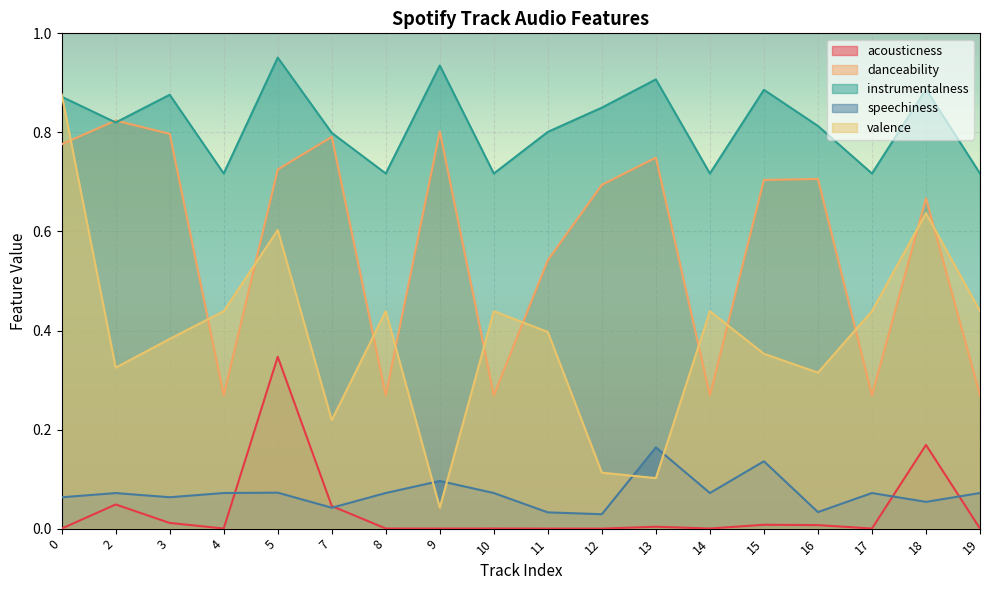

Which has a higher value, 15 or 3?

3